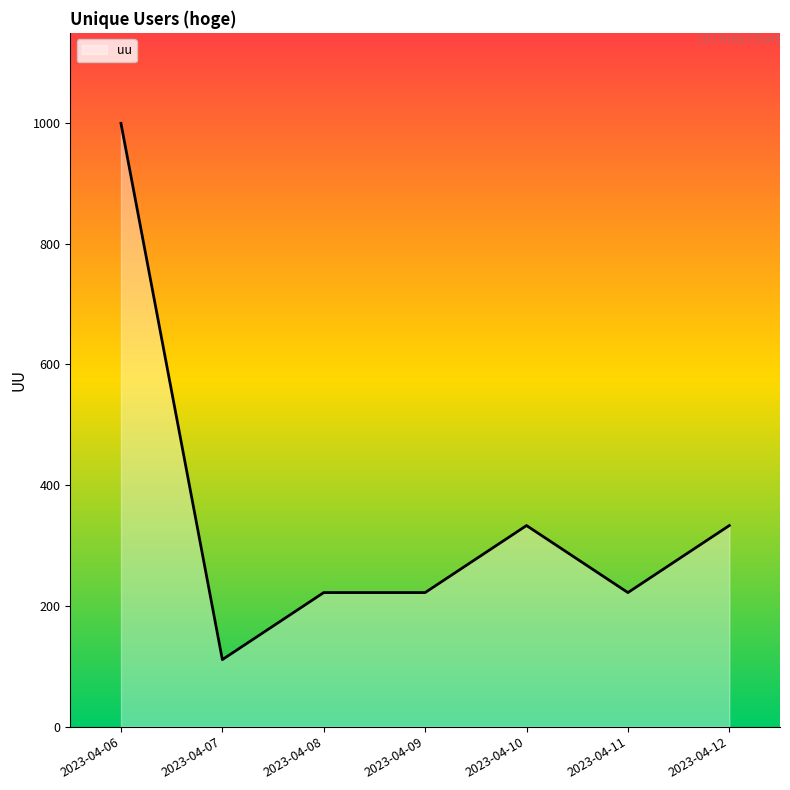

Which category has the highest value across all series?

2023-04-06